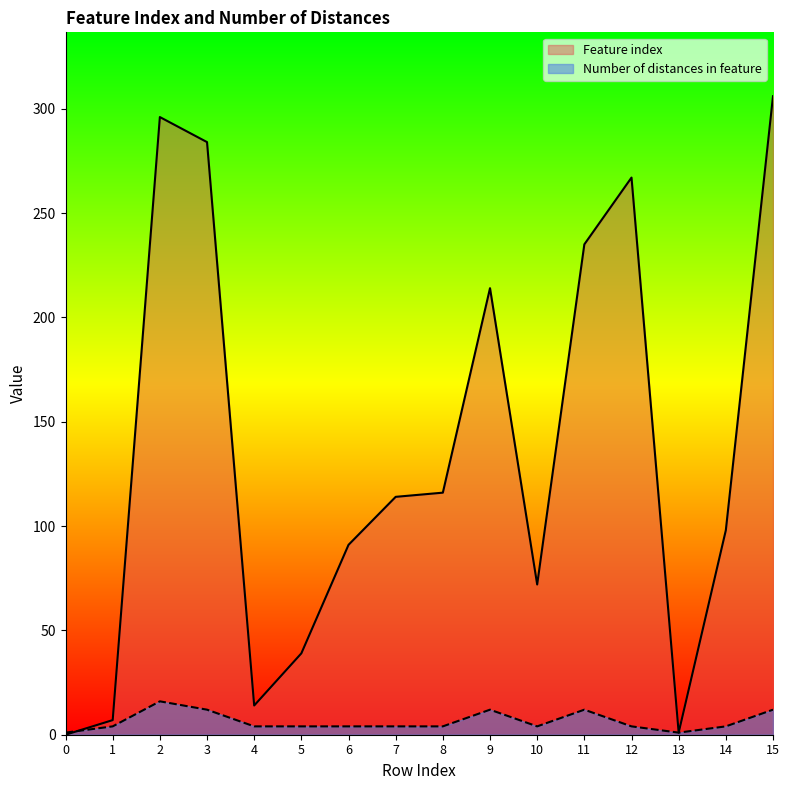

True or false: Number of distances in feature has a value of 1 at 0.

True